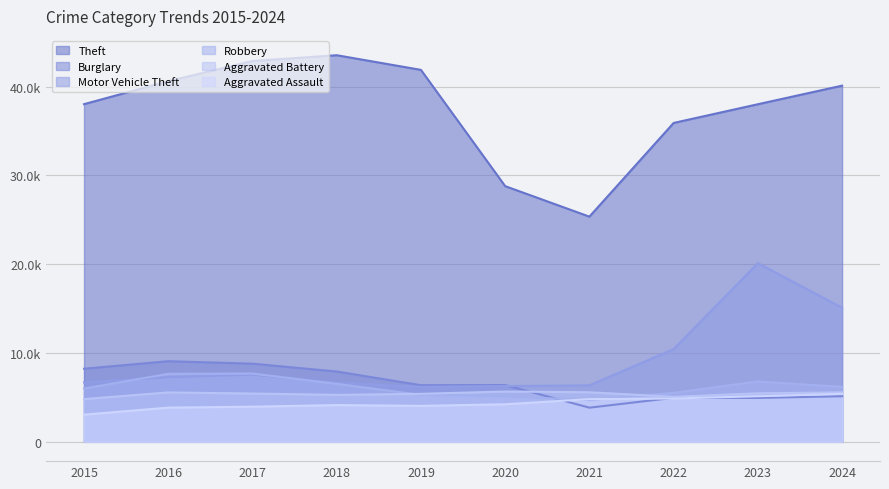

What is the maximum value for Aggravated Battery?

5663